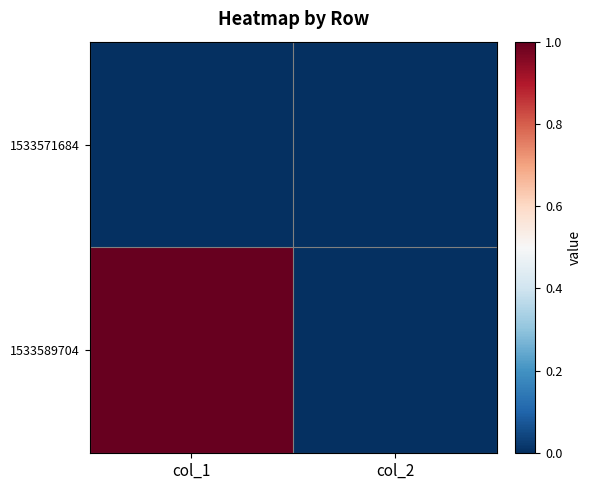

Reading left to right, what are all the values shown in this chart?

1533571684: col_1=0	col_2=0
1533589704: col_1=1	col_2=0